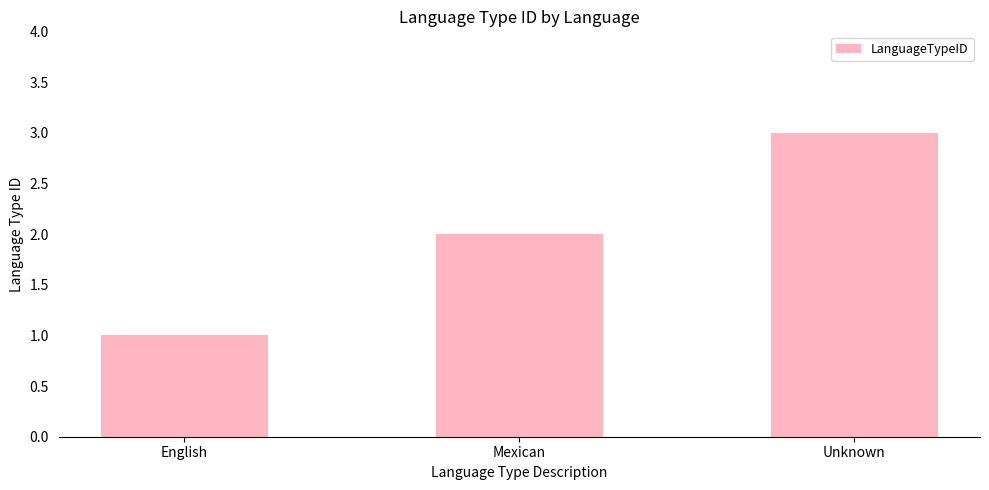

List the labels in order of value, largest first.

Unknown, Mexican, English